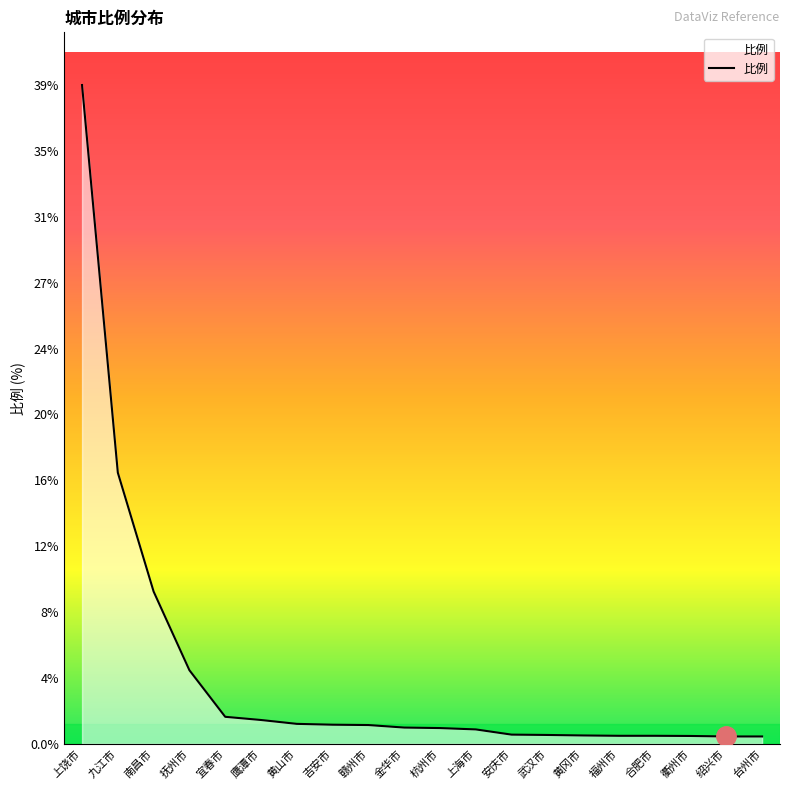

Does the chart display data point markers on the line(s)?

No